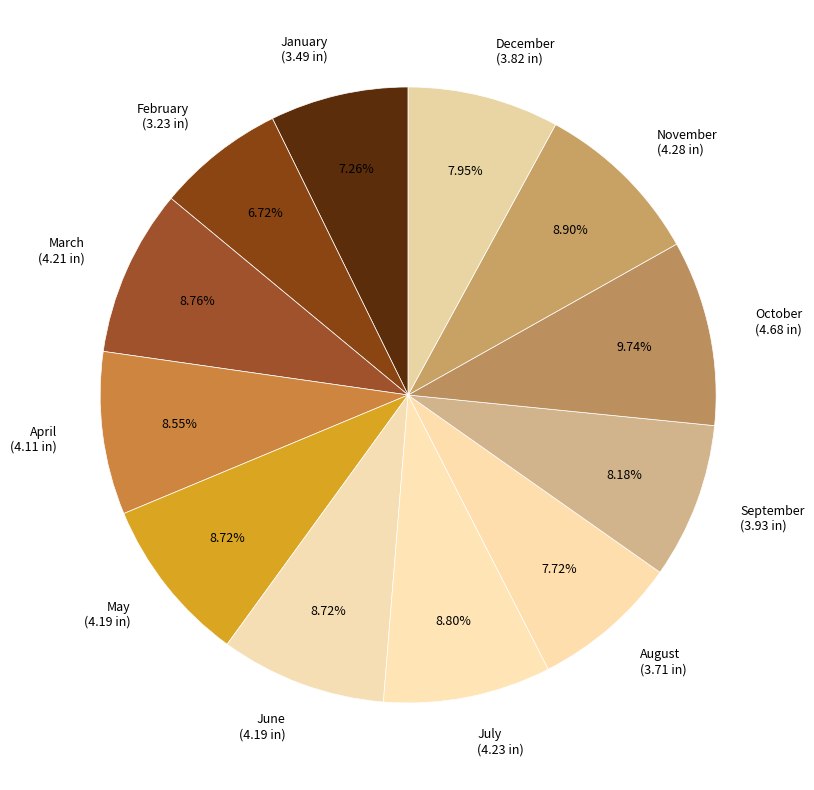

What is the ratio of the value at December (3.82 in) to the value at November (4.28 in)?

0.9